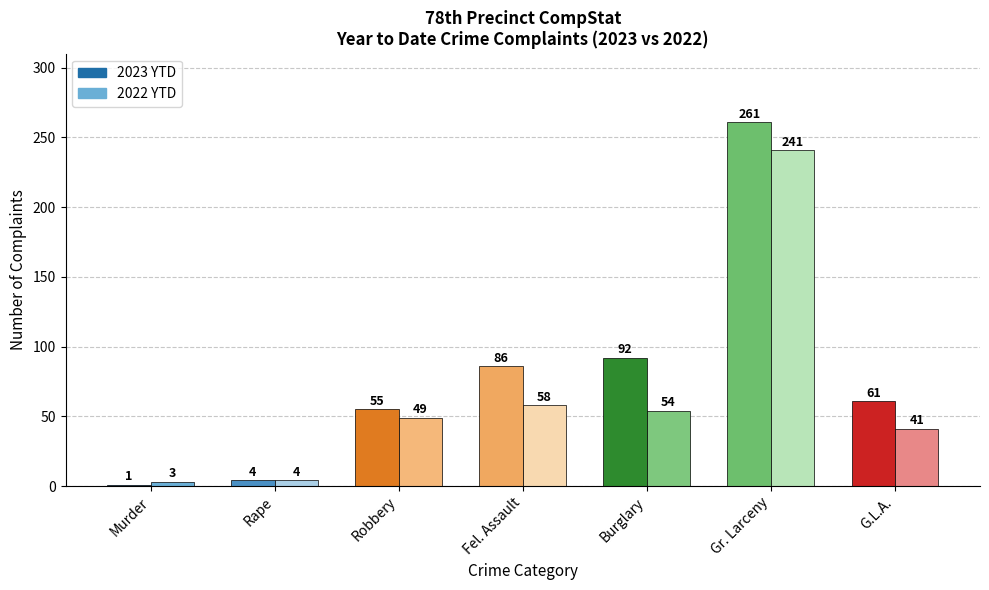

Rank the series at Gr. Larceny from lowest to highest value.

2022 YTD, 2023 YTD